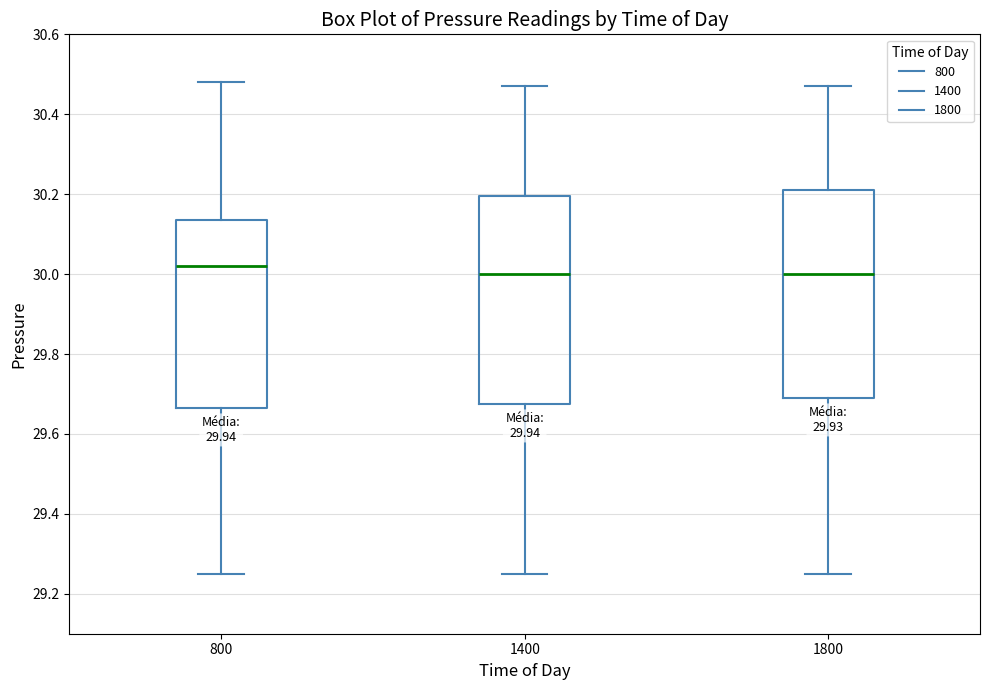

Reading left to right, transcribe this box plot: for each box, give where its median line is, the range the box spans, and where its two whiskers end, as read against the y-axis. The values are not printed on the chart, so give them approximately, as read against the axis.

800: median 30.02, box 29.66 to 30.14, whiskers 29.26 to 30.48
1400: median 30.00, box 29.68 to 30.20, whiskers 29.26 to 30.48
1800: median 30.00, box 29.70 to 30.22, whiskers 29.26 to 30.48